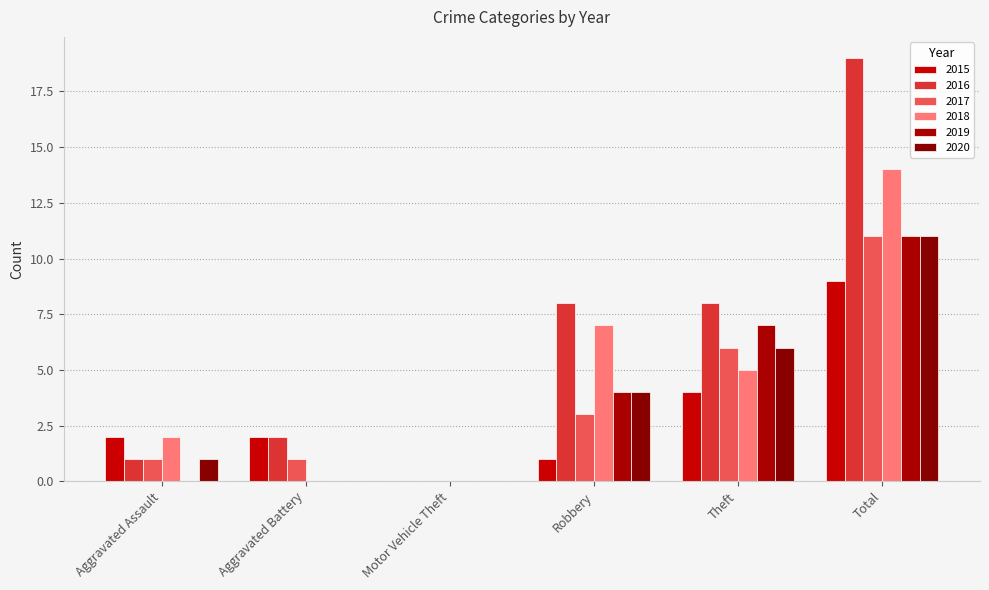

Count the number of data series in this chart.

6